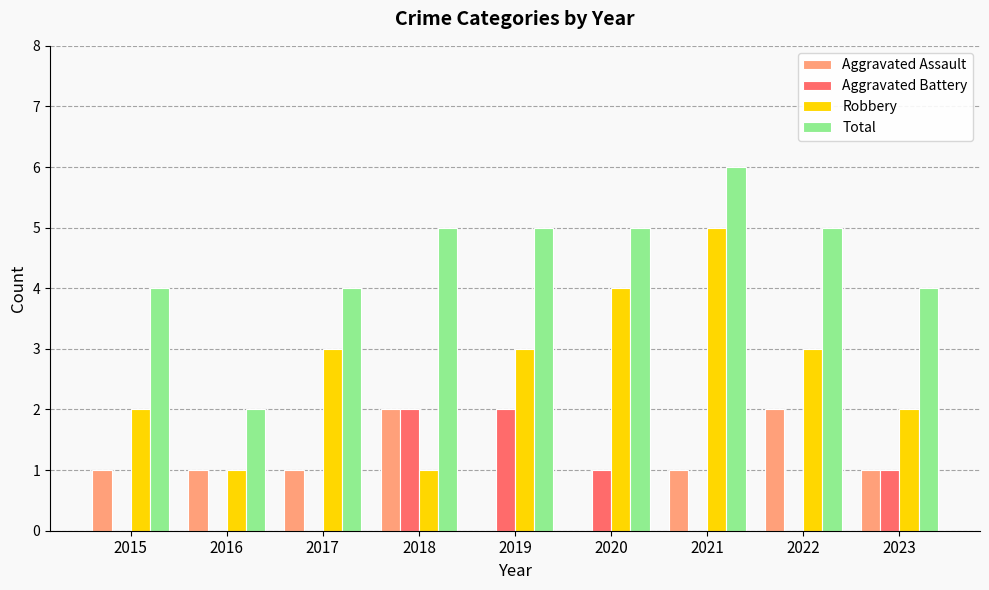

The Total series shows 5 at 2022. True or false?

True